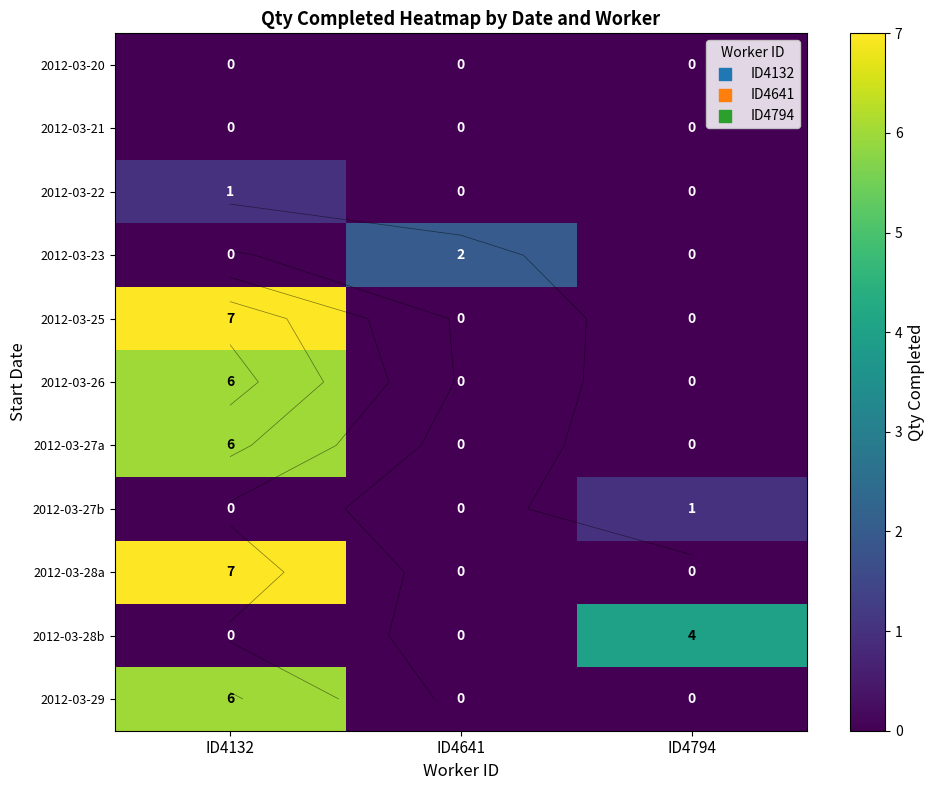

Is it true that 2012-03-27b equals 1 at ID4794?

True